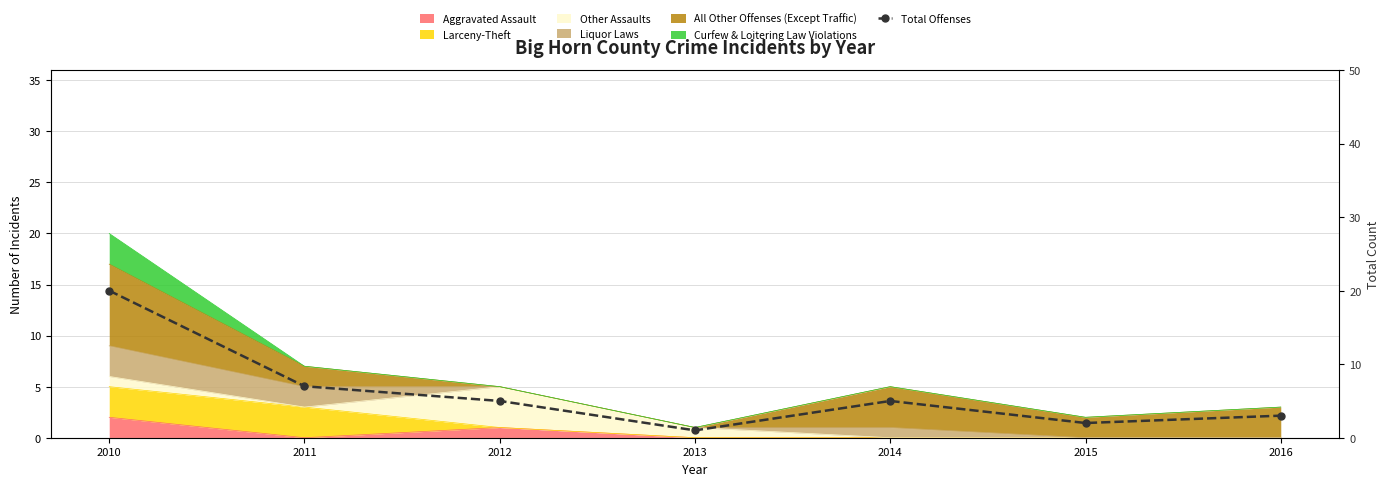

Which has a higher value, 2012 or 2010?

2010